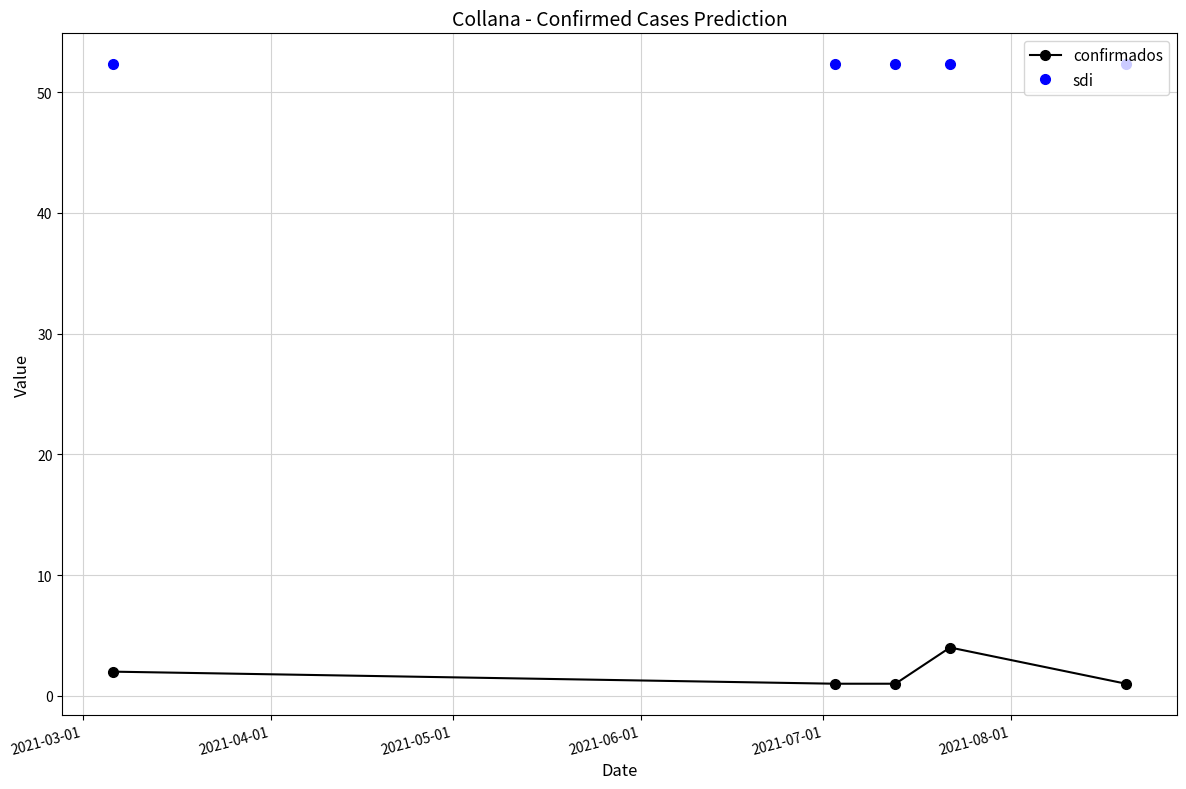

Reading right to left, what are all the values shown in this chart?

confirmados: 1.0	4.0	1.0	1.0	2.0
sdi: 52.3	52.3	52.3	52.3	52.3